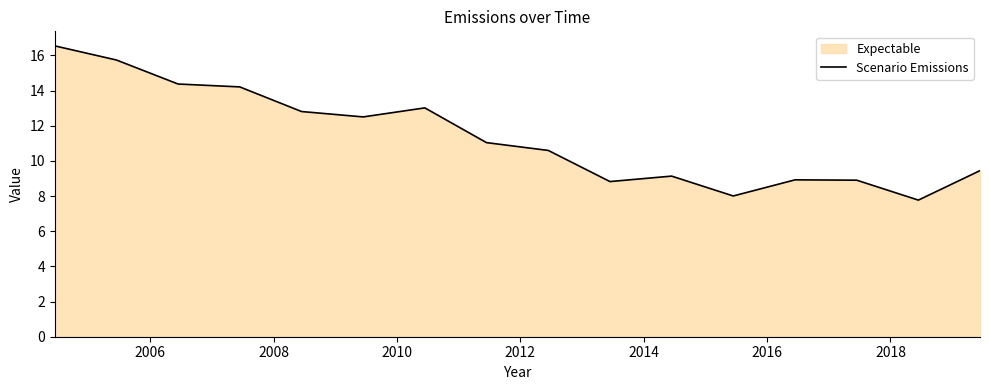

What is the minimum value shown in the chart?

7.8